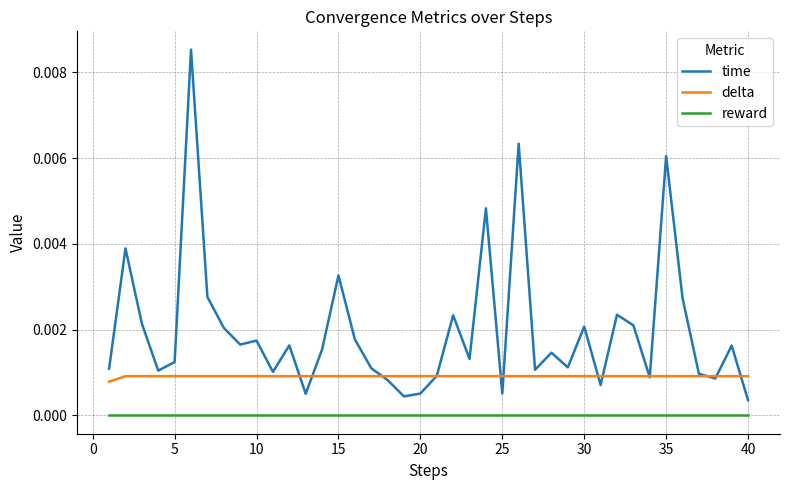

True or false: reward and delta intersect in this chart.

False